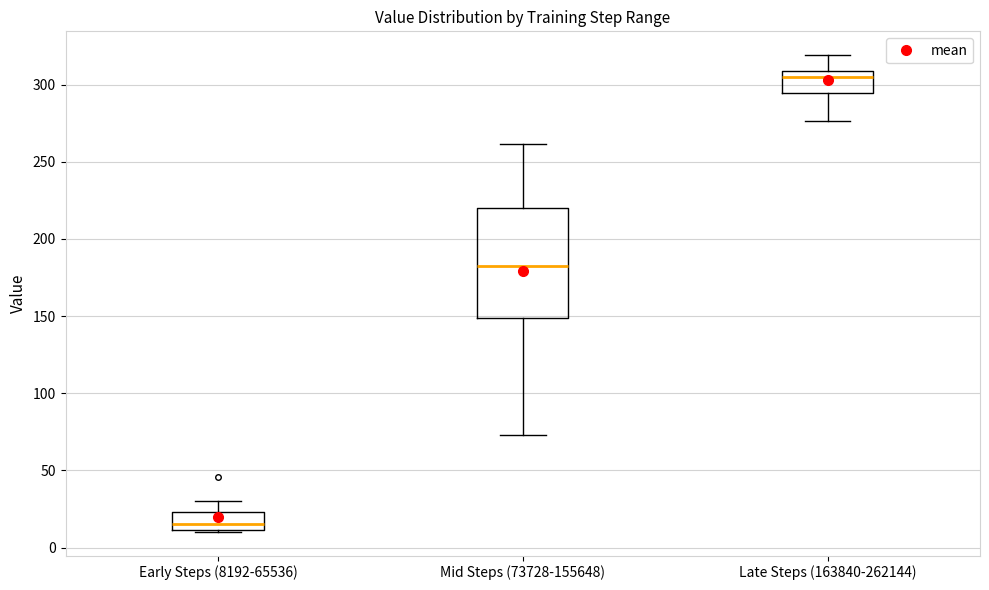

Reading left to right, read every box against the y-axis: the position of its median line, the range the box covers, and the ends of its whiskers. The values are not printed on the chart, so give them approximately, as read against the axis.

Early Steps (8192-65536): median 15, box 10 to 25, whiskers 10 to 30
Mid Steps (73728-155648): median 180, box 150 to 220, whiskers 75 to 260
Late Steps (163840-262144): median 305, box 295 to 310, whiskers 275 to 320